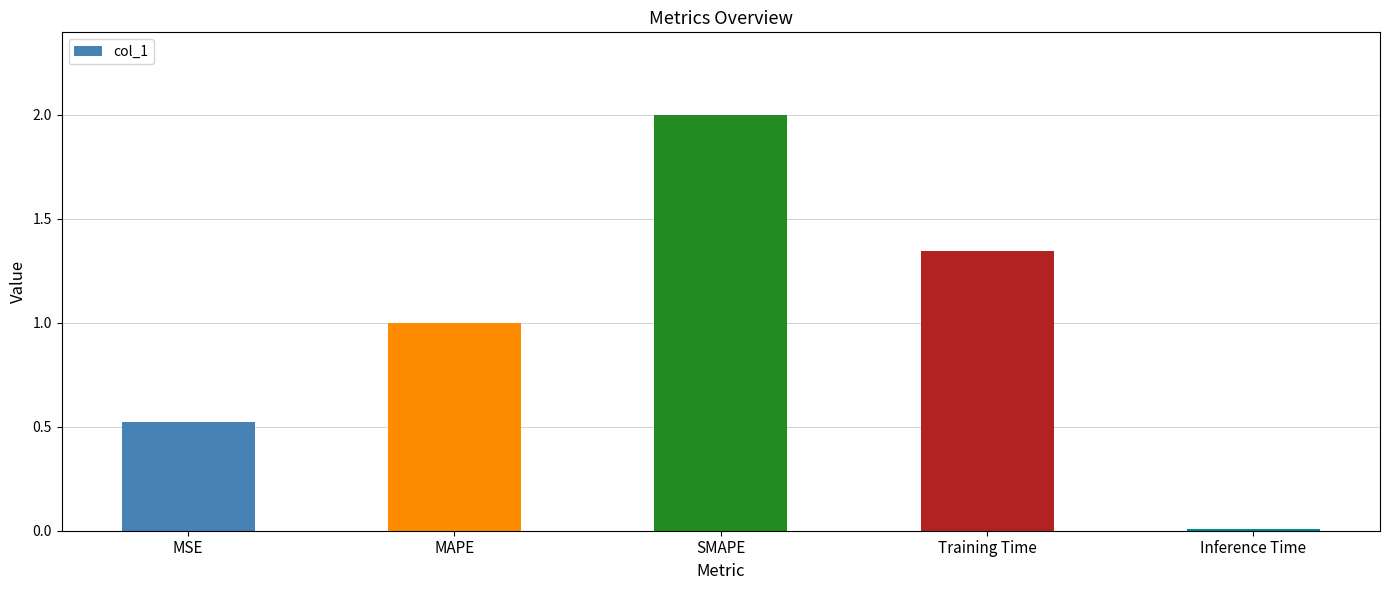

Does the chart contain stacked bars?

No